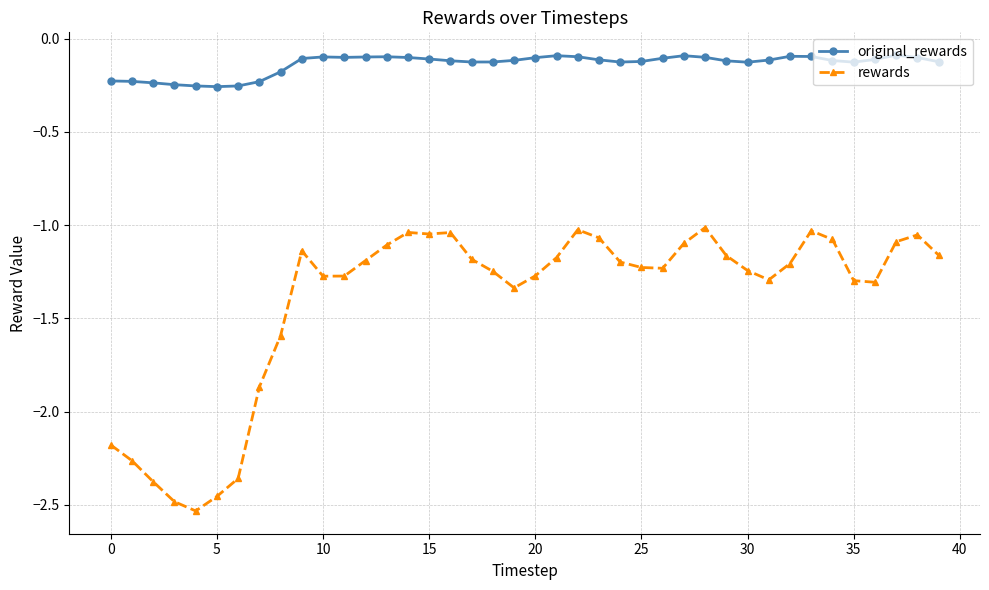

In original_rewards, how many points are higher than both neighbors (excluding endpoints)?

6